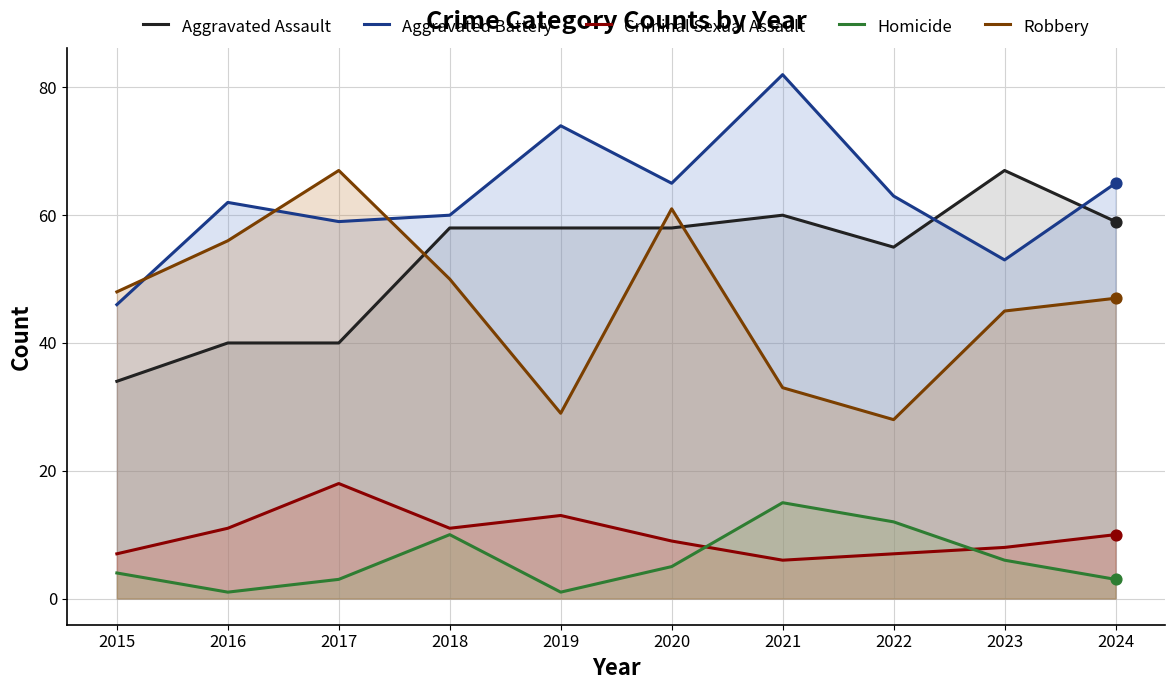

At which category is the sum across all series the highest?

2020